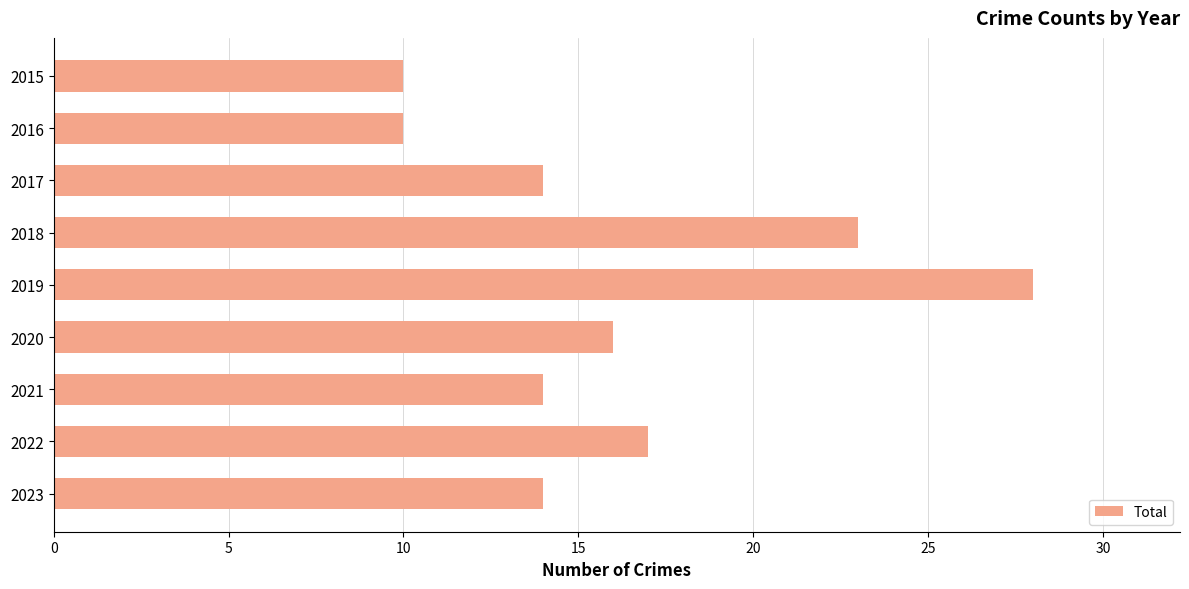

The value at 2017 is 14. True or false?

True